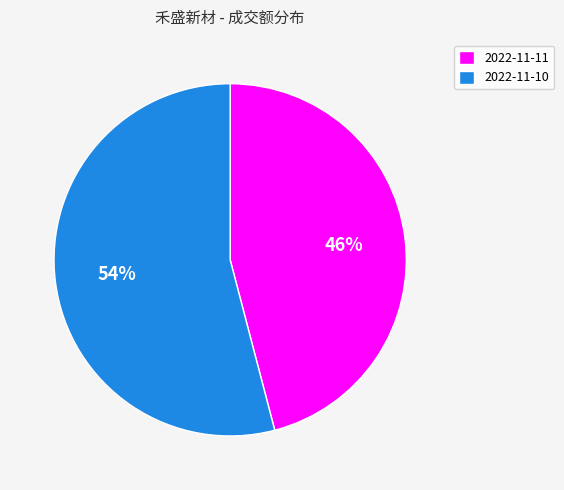

Between 2022-11-11 and 2022-11-10, which is larger?

2022-11-10